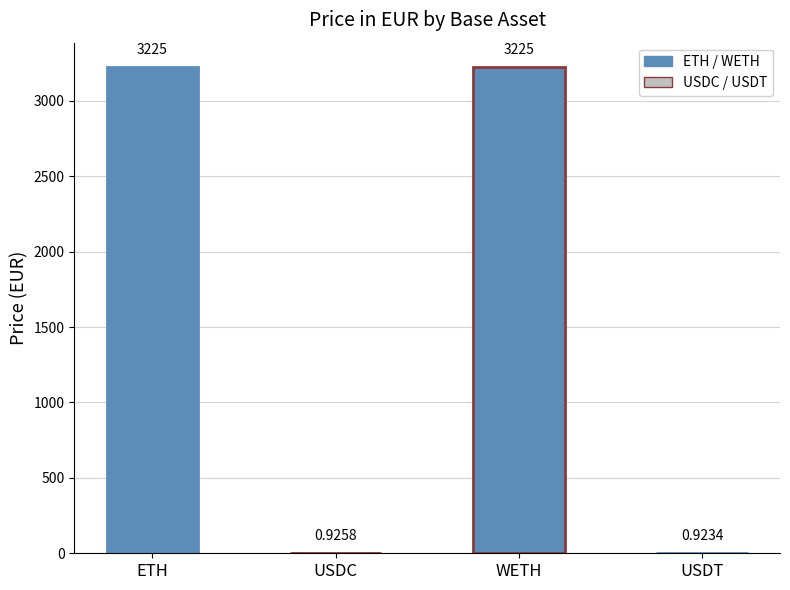

What is the greatest value displayed?

3225.0